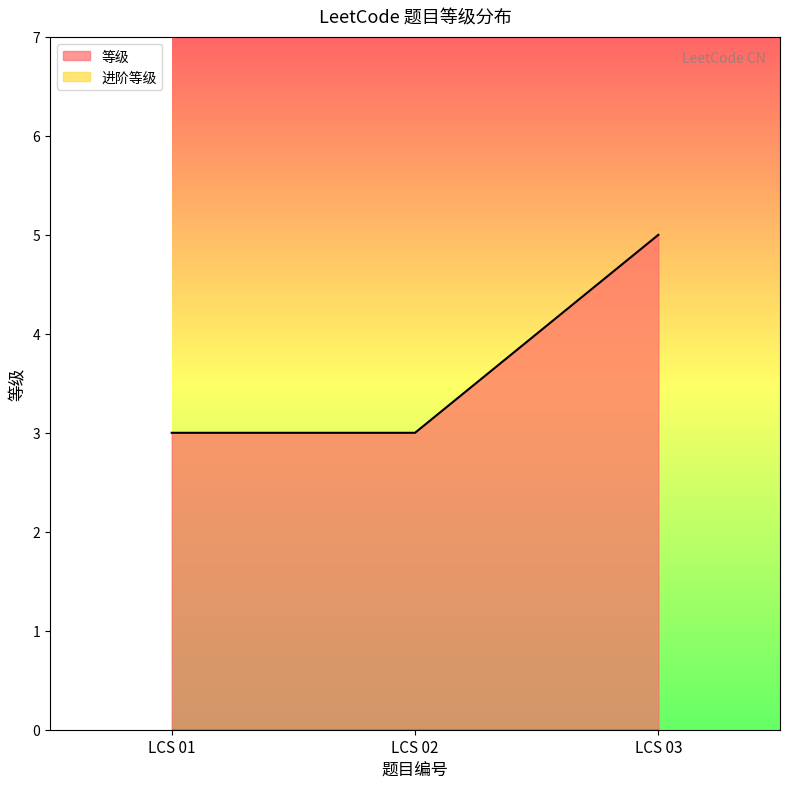

How many lines are shown in the chart?

2